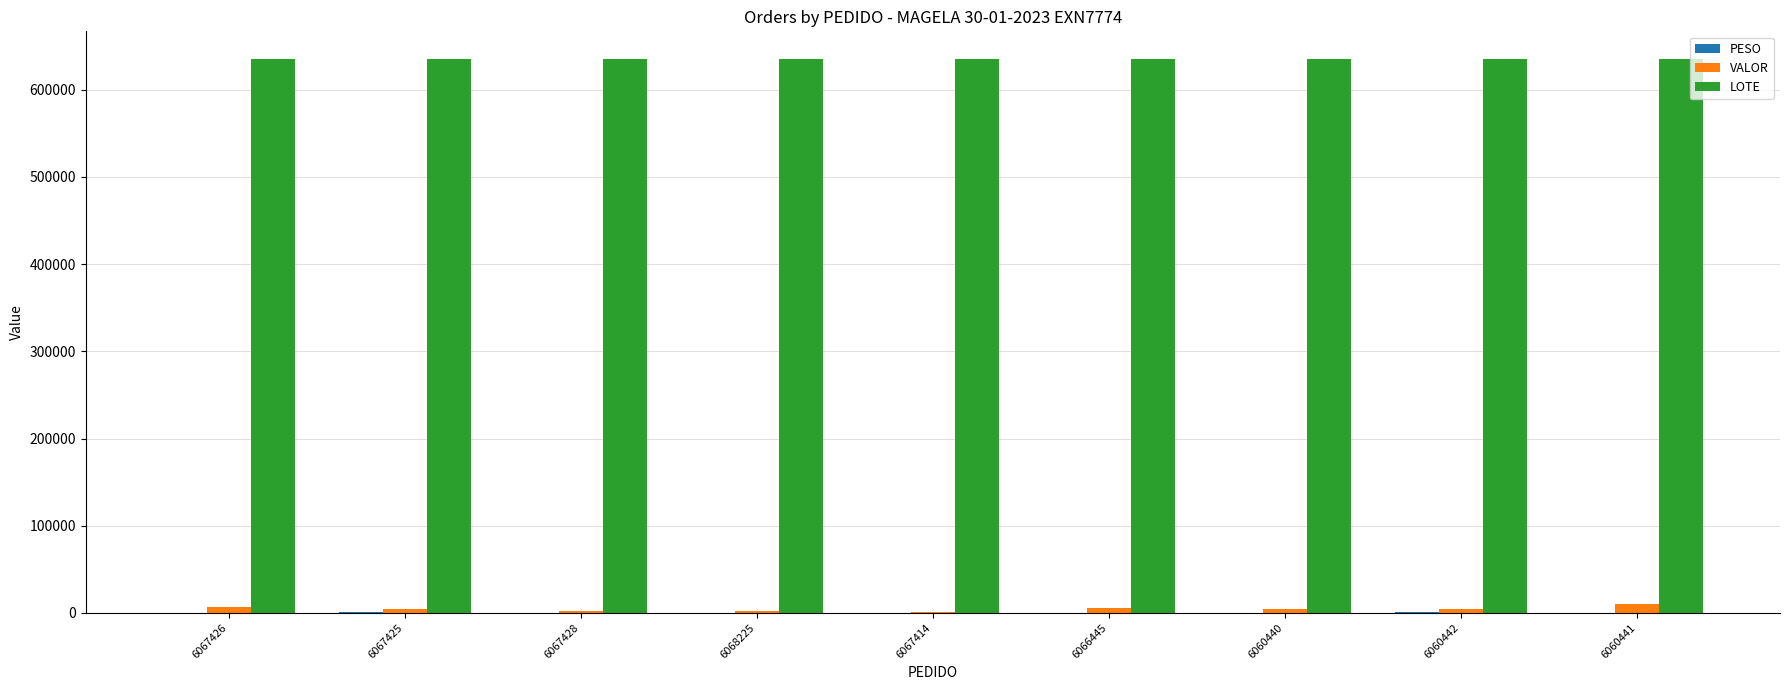

Which series has the largest total across all categories?

LOTE